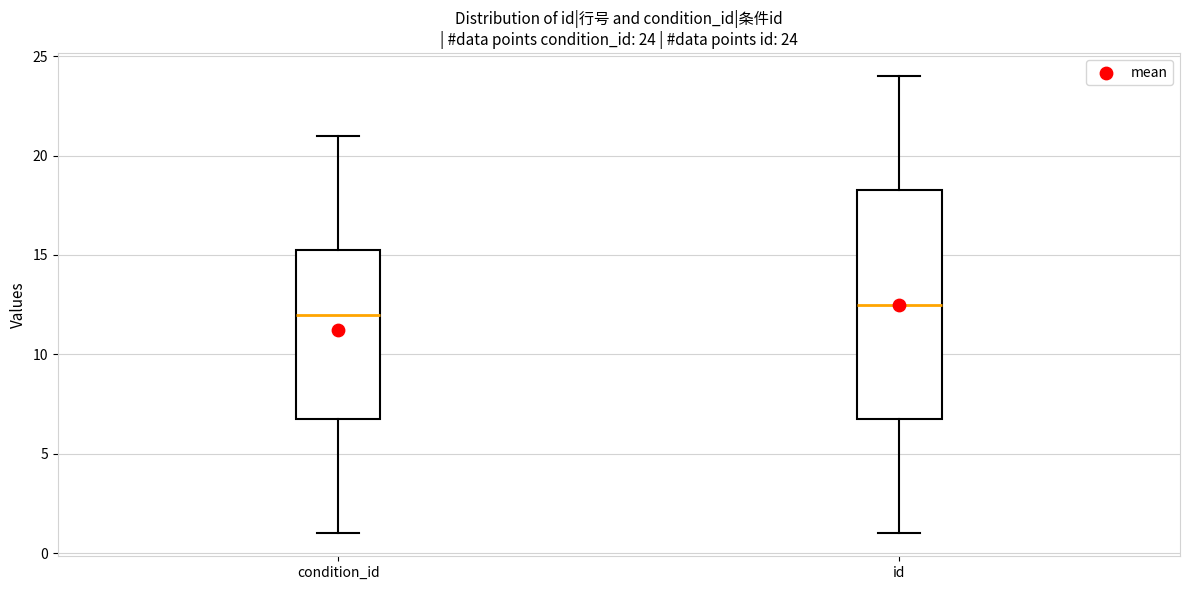

Comparing the boxes themselves (not the whiskers), which one is the tallest?

id